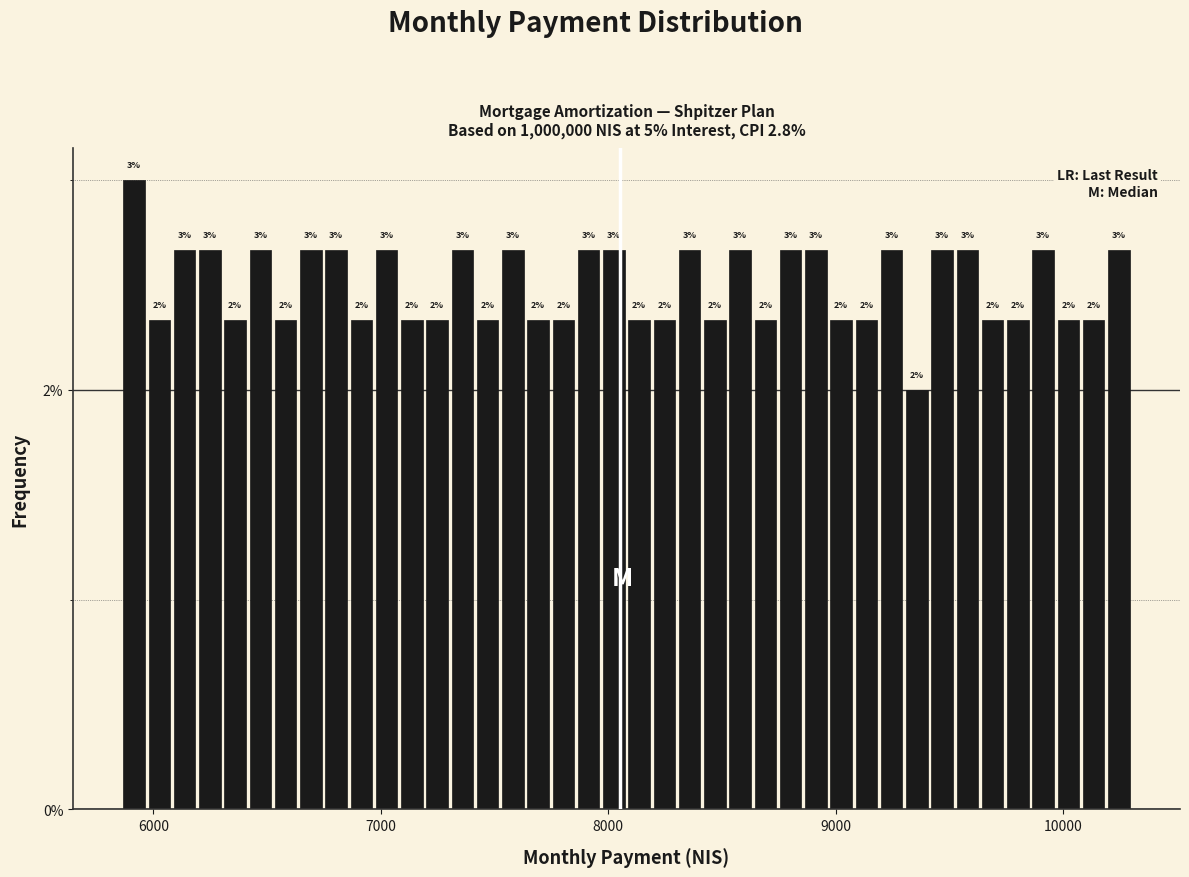

Around what value on the x-axis is the tallest bar? Give the approximate position of its centre, as read against the axis.

5900